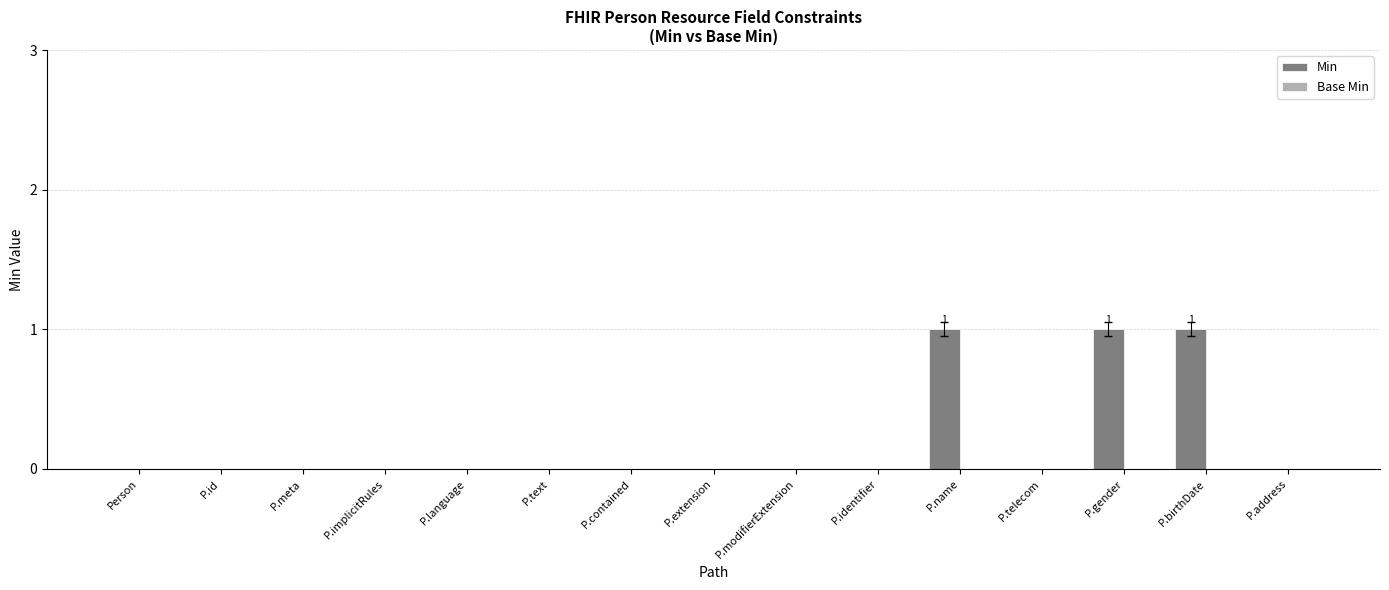

What is the change in value from P.language to P.name?

+1